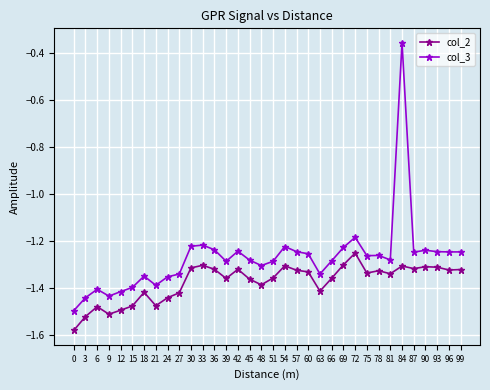

What is the spread (max minus min) of values at 72?

0.1